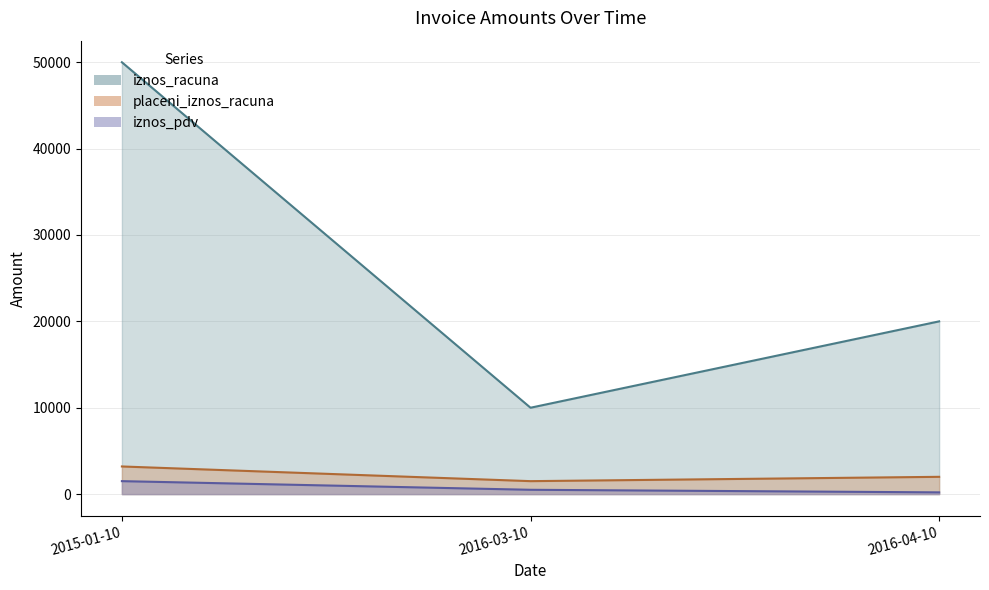

What is the label of the 1st point from the right?

2016-04-10